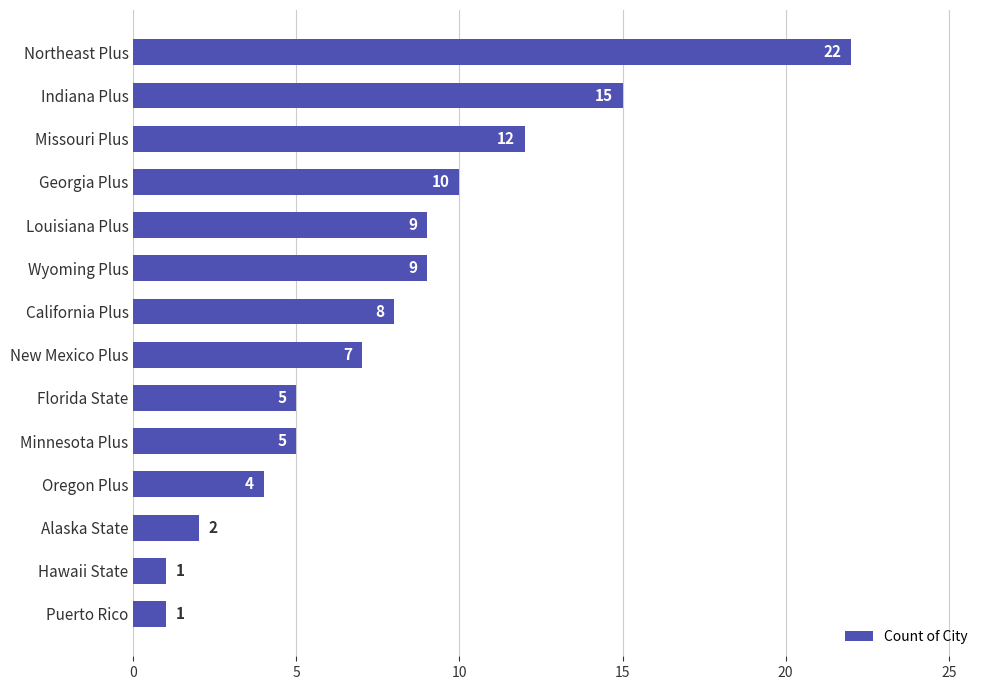

What is the sum of all values?

110